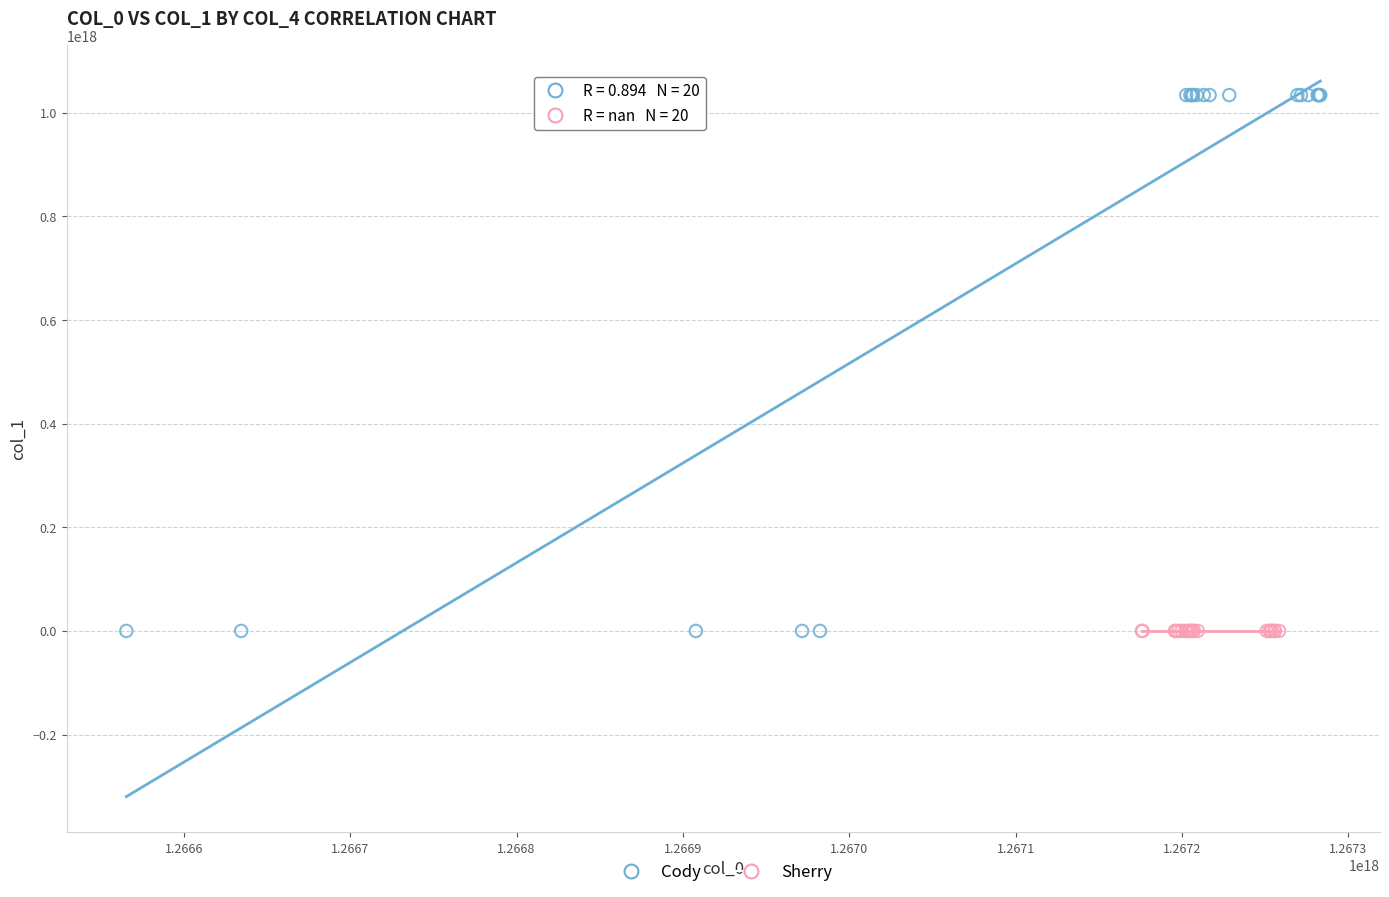

Which series contains the highest Y value?

Cody